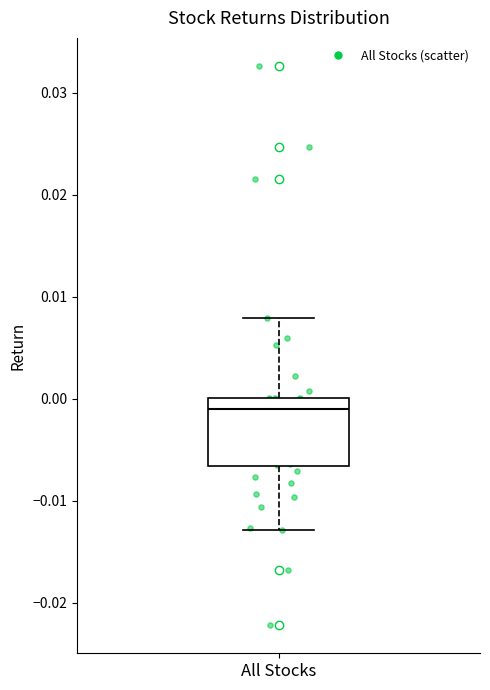

Where is the upper edge of the box for All Stocks on the y-axis? The values are not printed on the chart, so give them approximately, as read against the axis.

0.000